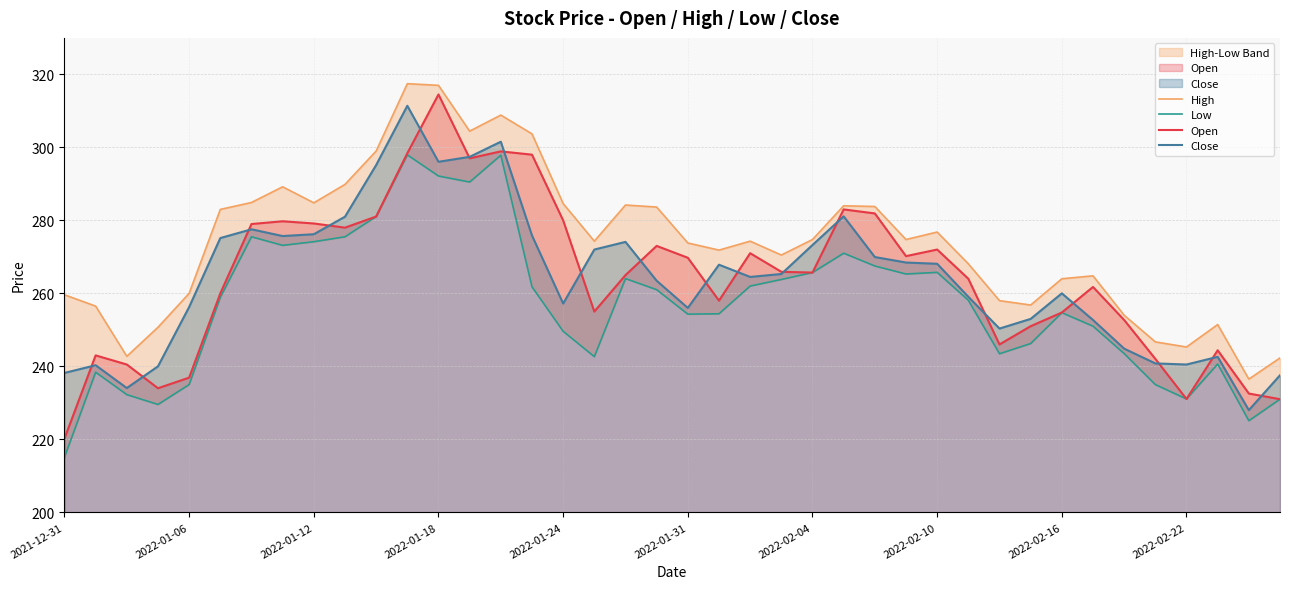

Is it true that Close equals 296.1 at 2022-01-18?

True